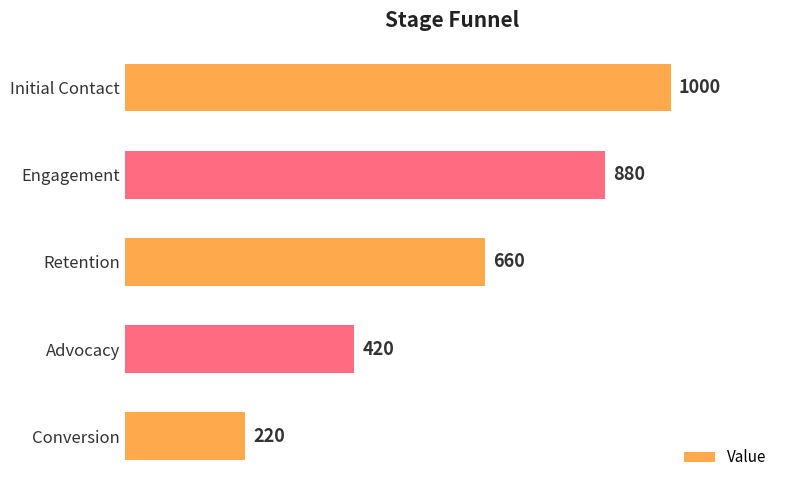

Between Initial Contact and Retention, which is larger?

Initial Contact